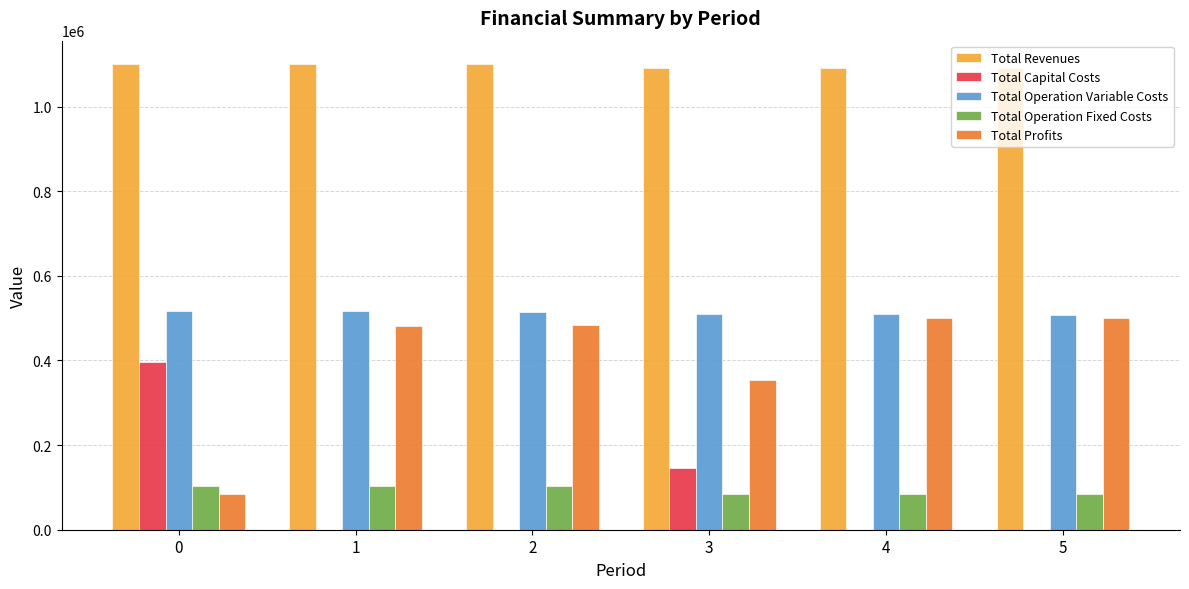

What is the total value across all series at 0?

2201852.0